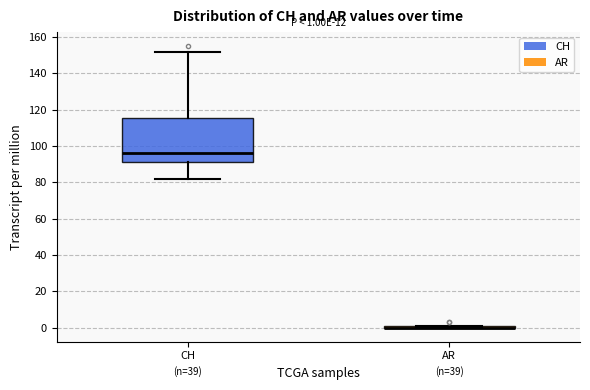

Comparing the boxes themselves (not the whiskers), which one is the tallest?

CH